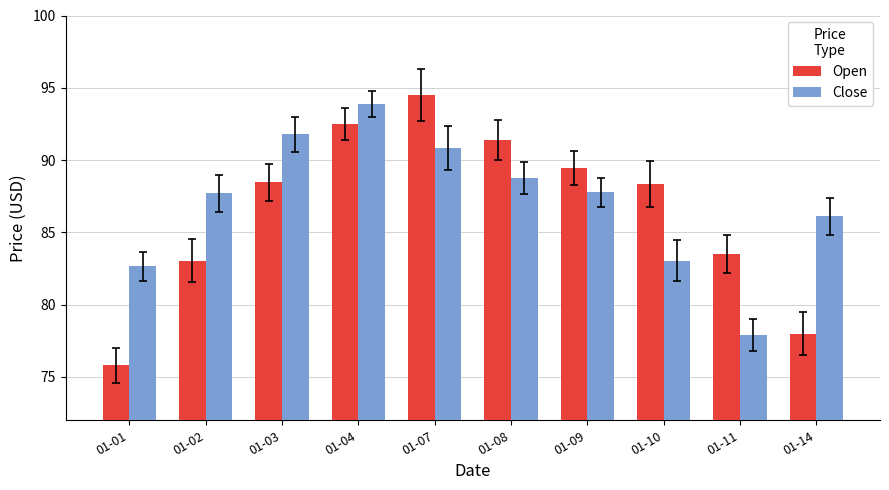

Does the chart contain stacked bars?

No